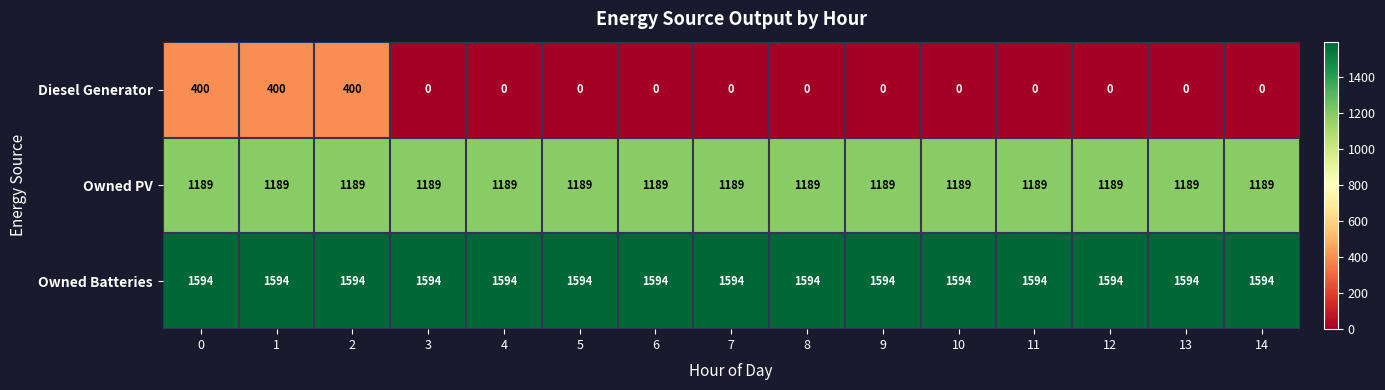

What is the maximum value for Owned PV?

1189